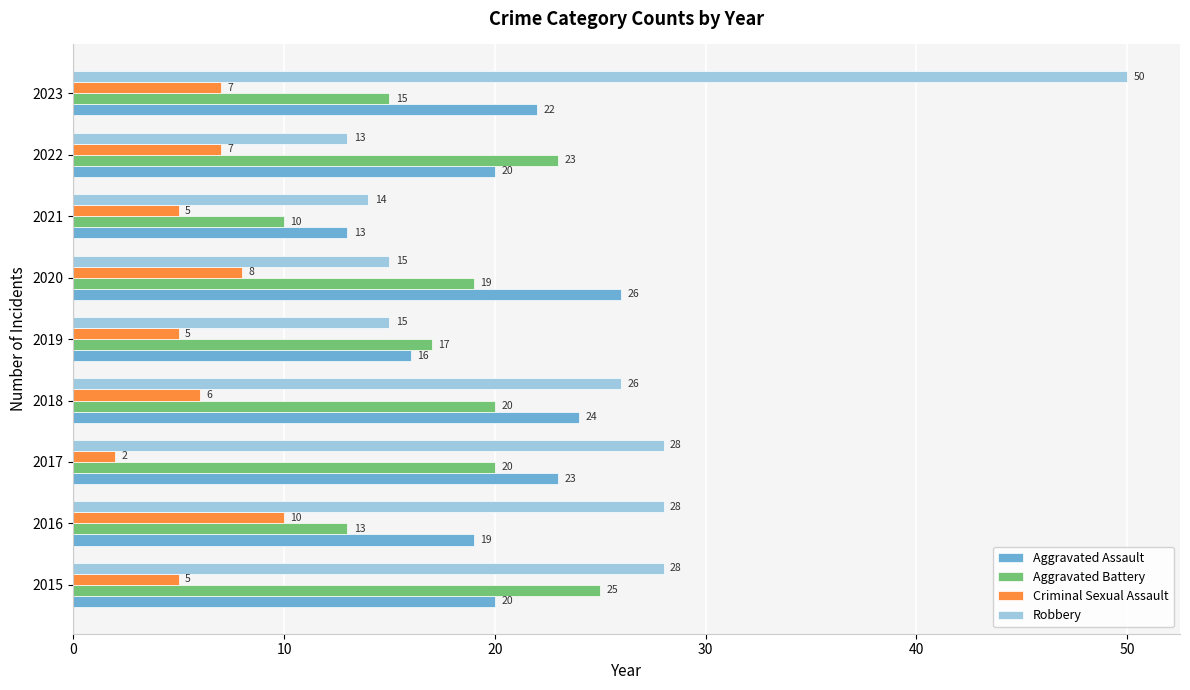

Which series has the largest range (max minus min)?

Robbery